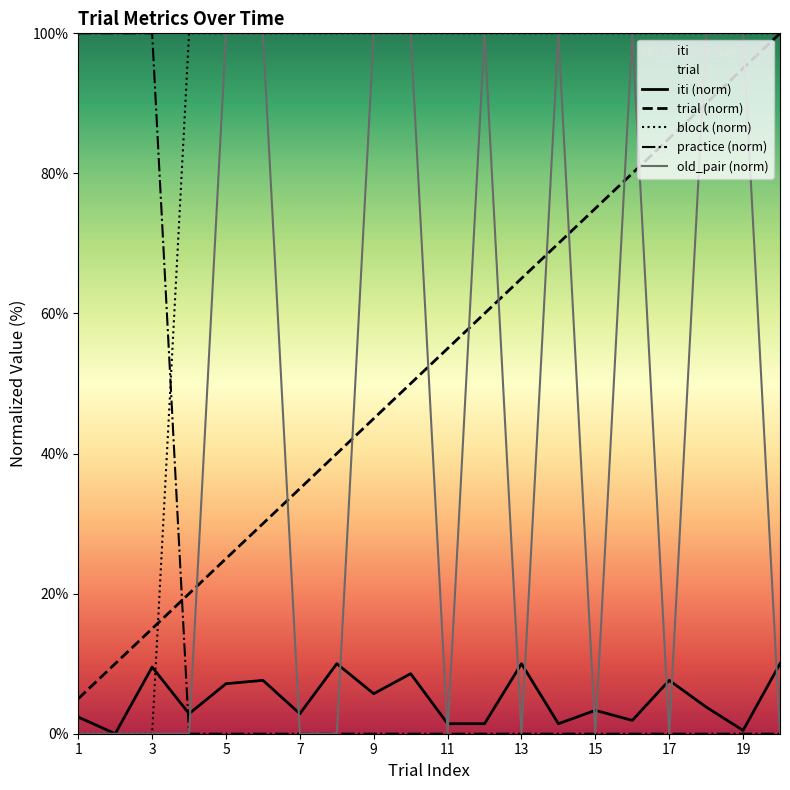

True or false: block and practice cross at least once.

True